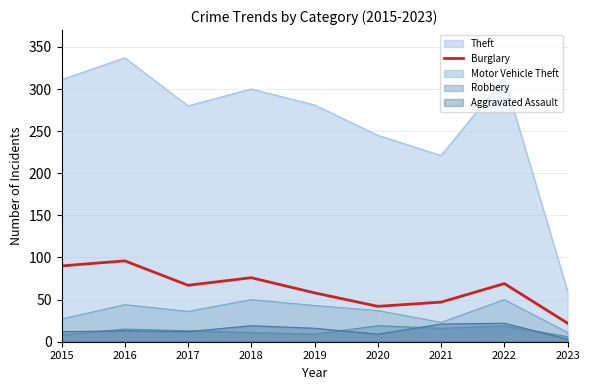

At which label does Theft reach its minimum?

2023